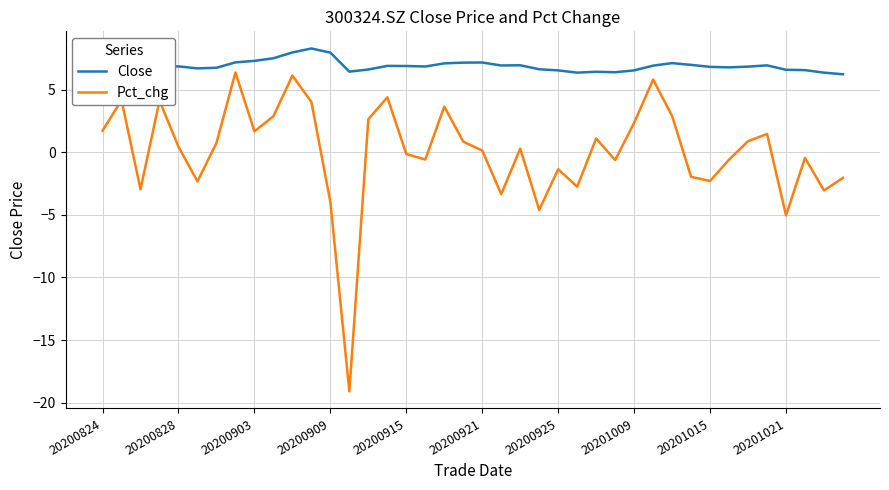

List the series in order of their peak value, highest first.

Close, Pct_chg